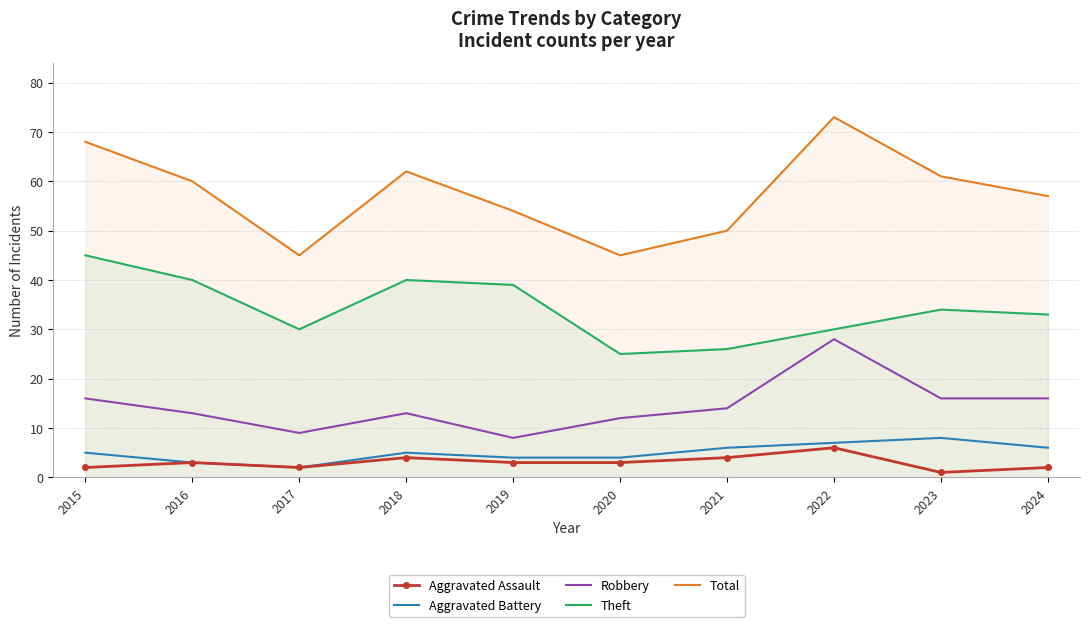

What is the difference between the maximum and minimum values in the Total series?

28